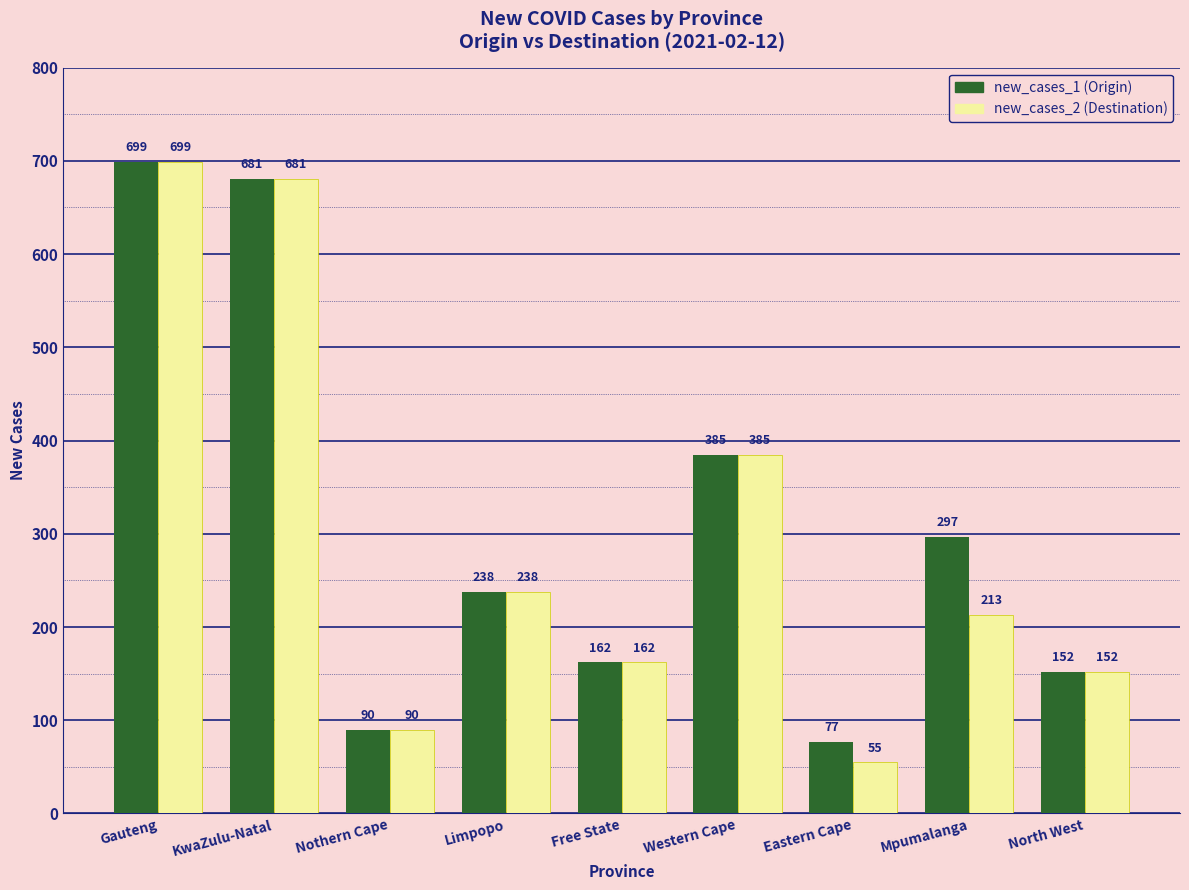

What is the smallest value displayed?

55